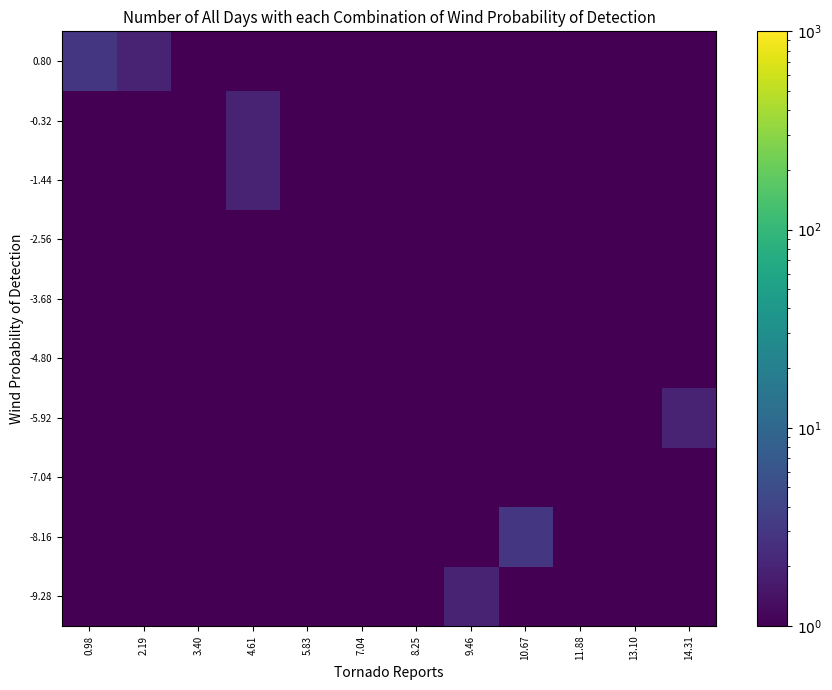

Between 14.31 and 0.98, which is larger?

14.31